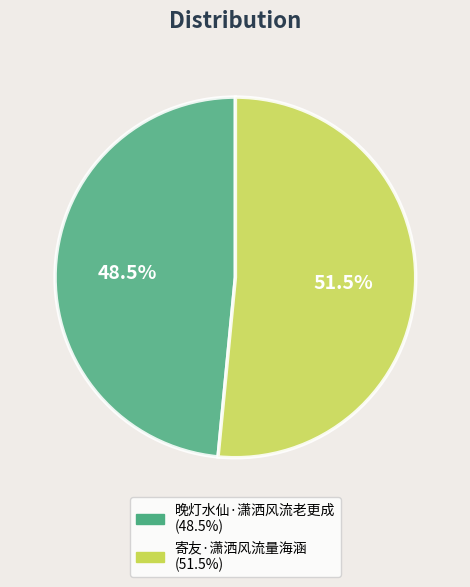

Rank the categories by value from highest to lowest.

寄友·潇洒风流量海涵, 晚灯水仙·潇洒风流老更成